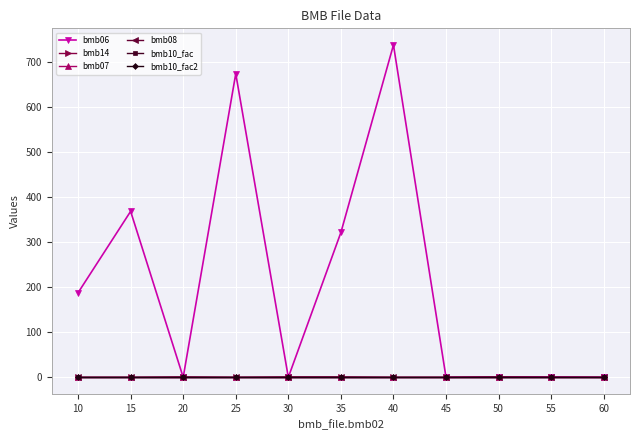

Is this an area chart (filled region under the line)?

No